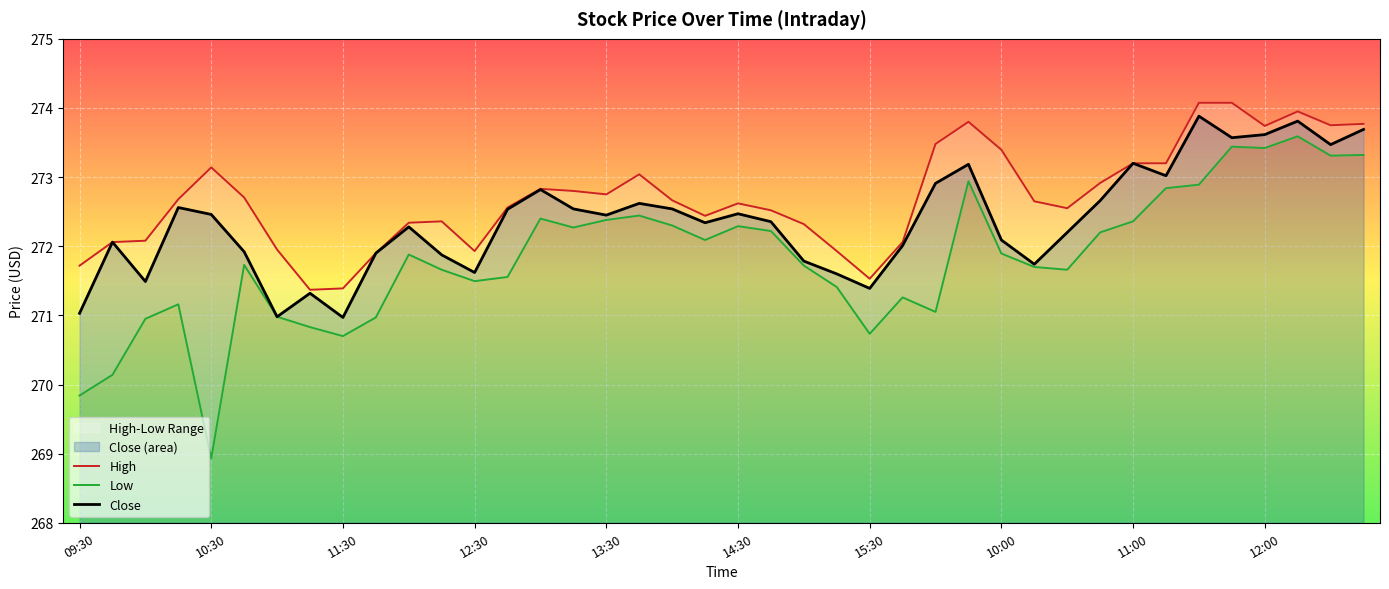

How many values in the Close series are below 272?

13